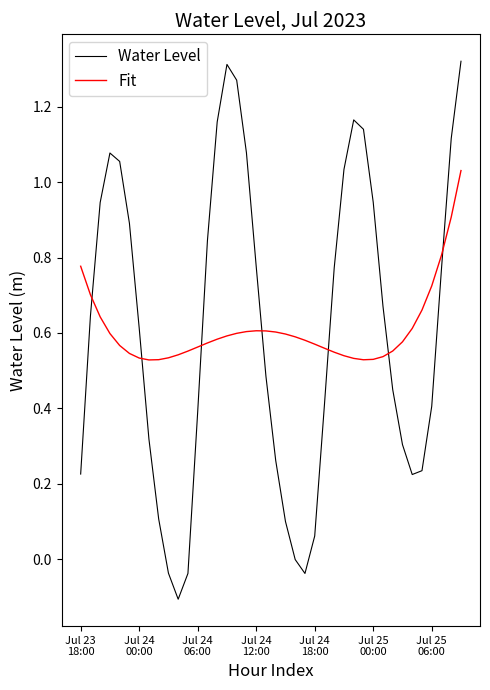

How many times do Water Level and Fit cross each other?

7